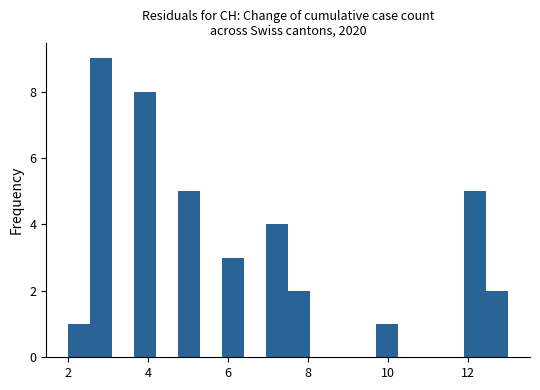

Read against the x-axis, roughly where is the centre of the tallest bar?

2.8